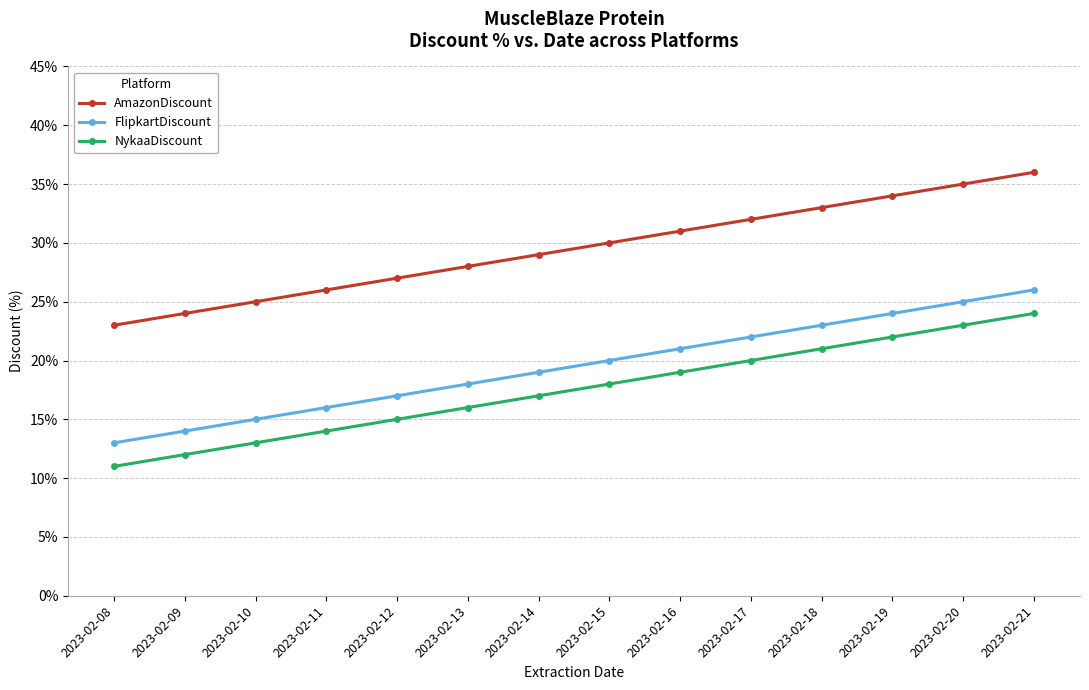

Which category has the highest value in the FlipkartDiscount series?

2023-02-21